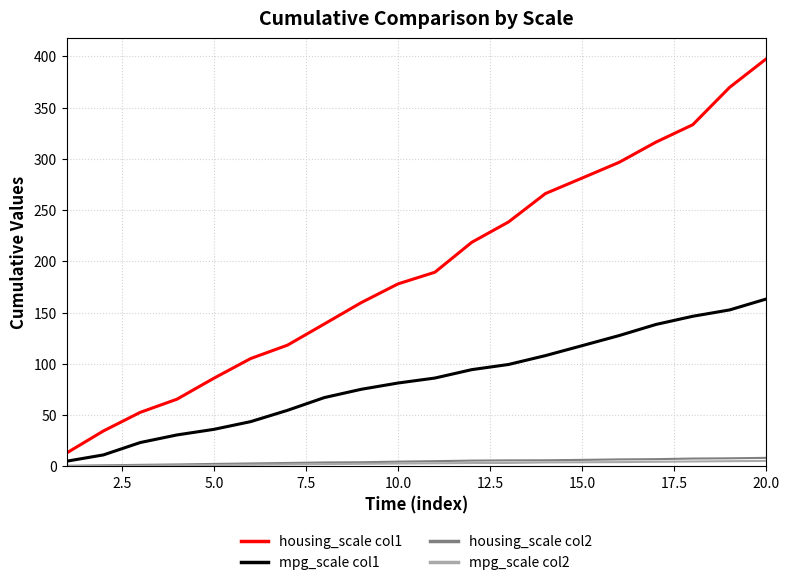

What is the minimum value shown in the chart?

0.3